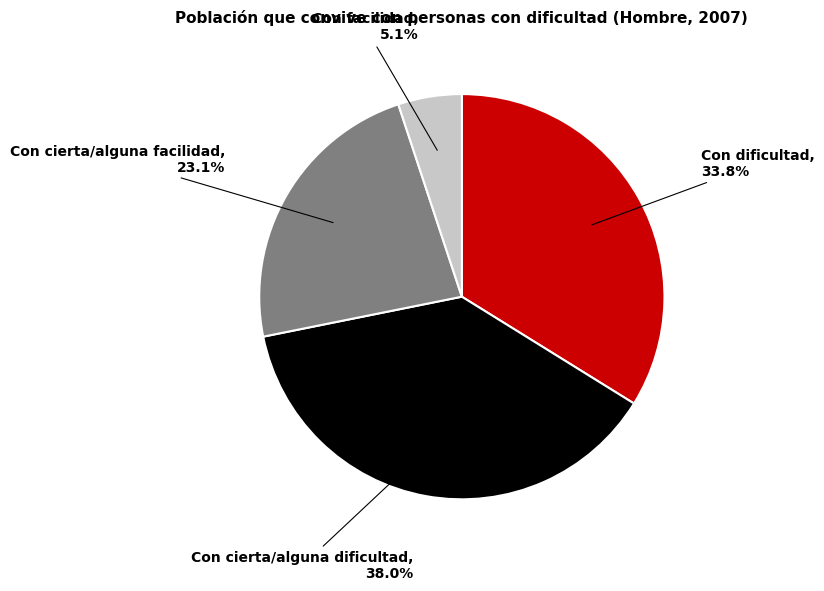

Does any single category account for the majority?

No